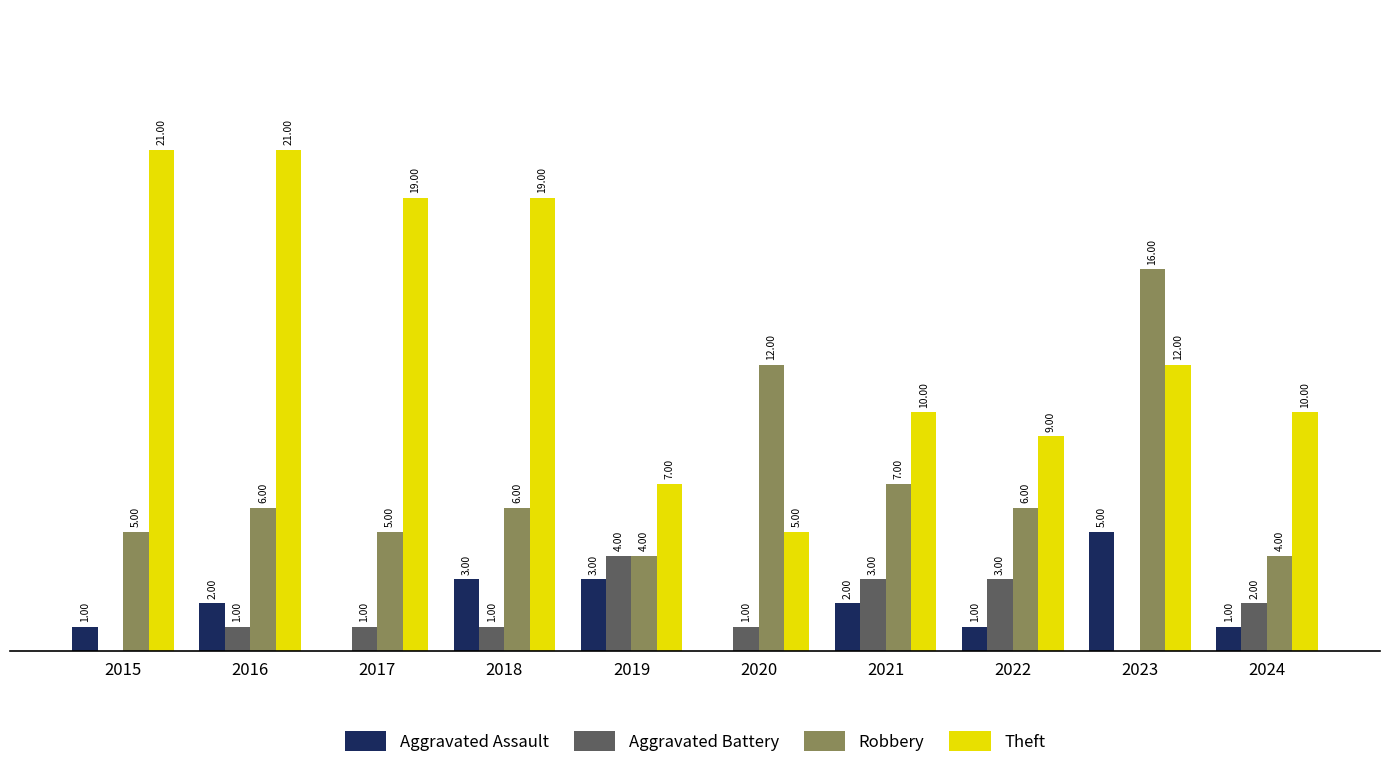

Is the value of Aggravated Assault at 2016 greater than the value of Aggravated Battery at 2023?

Yes